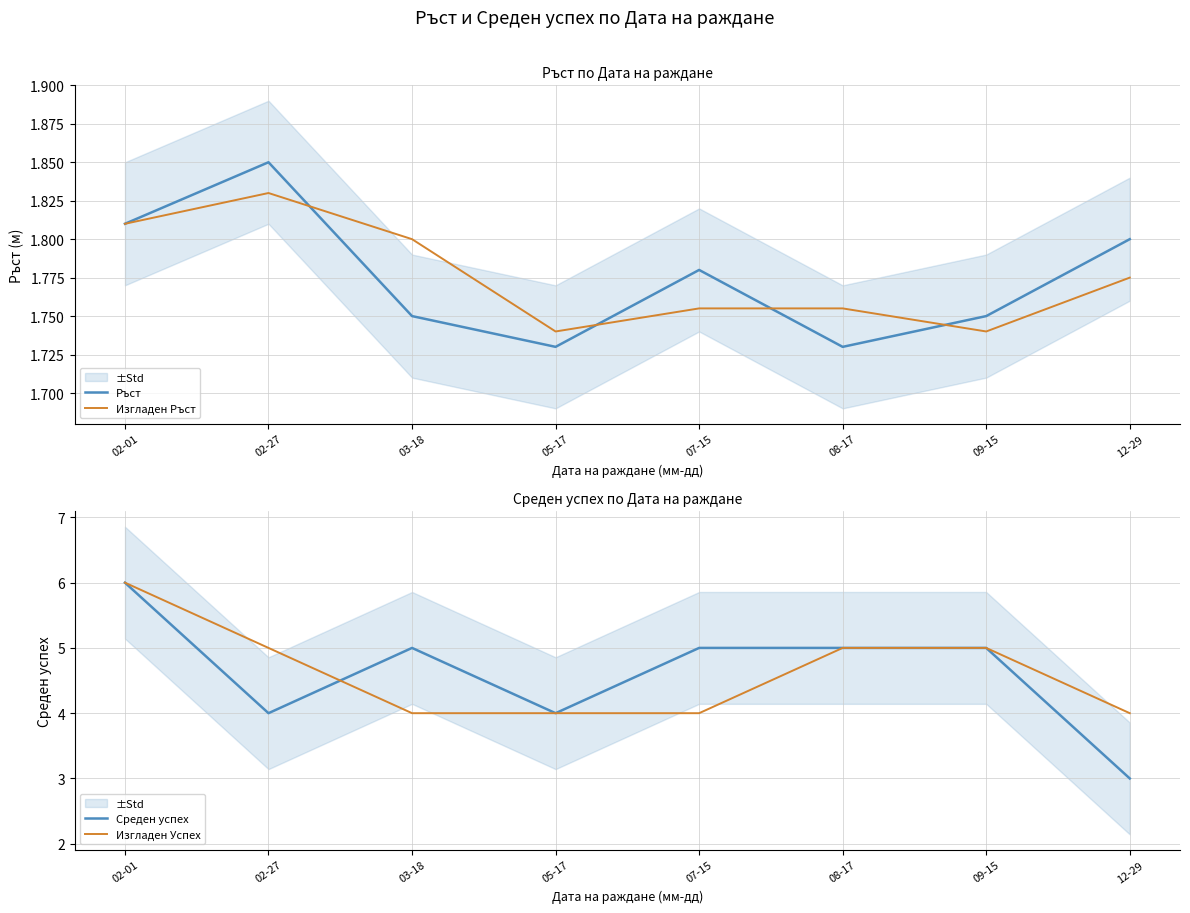

Rank the categories by Изгладен Успех value from highest to lowest.

02-01, 02-27, 08-17, 09-15, 03-18, 05-17, 07-15, 12-29